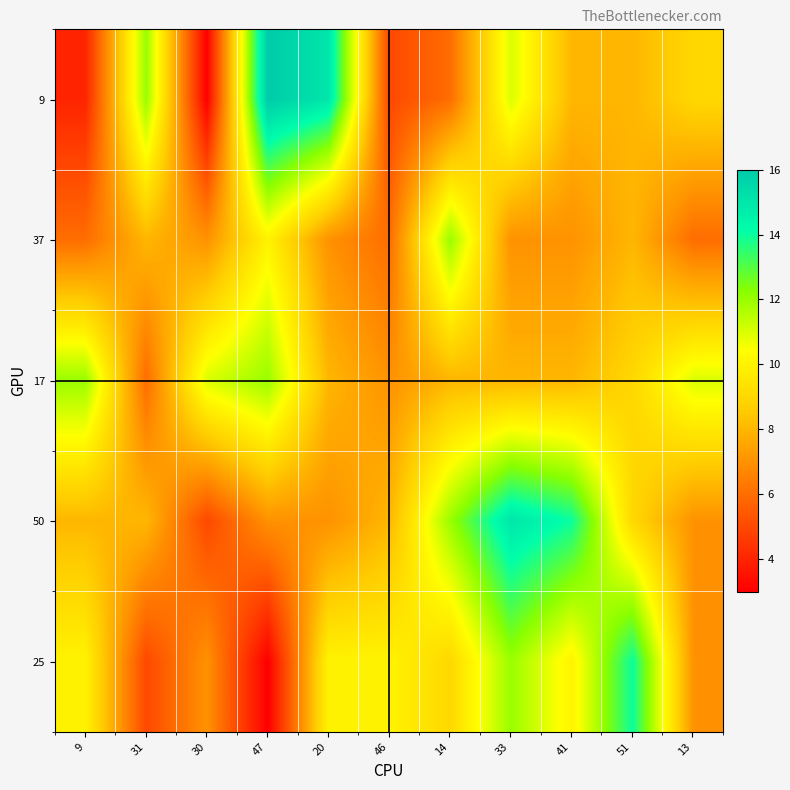

Reading right to left, what are all the values shown in this chart?

9: 13=9	51=8	41=8	33=11	14=6	46=5	20=15	47=16	30=3	31=12	9=4
37: 13=6	51=8	41=7	33=7	14=12	46=6	20=7	47=10	30=7	31=8	9=6
17: 13=11	51=9	41=8	33=8	14=8	46=7	20=8	47=12	30=11	31=6	9=12
50: 13=7	51=9	41=14	33=15	14=12	46=8	20=7	47=7	30=5	31=8	9=8
25: 13=7	51=14	41=10	33=12	14=9	46=10	20=10	47=3	30=7	31=5	9=10